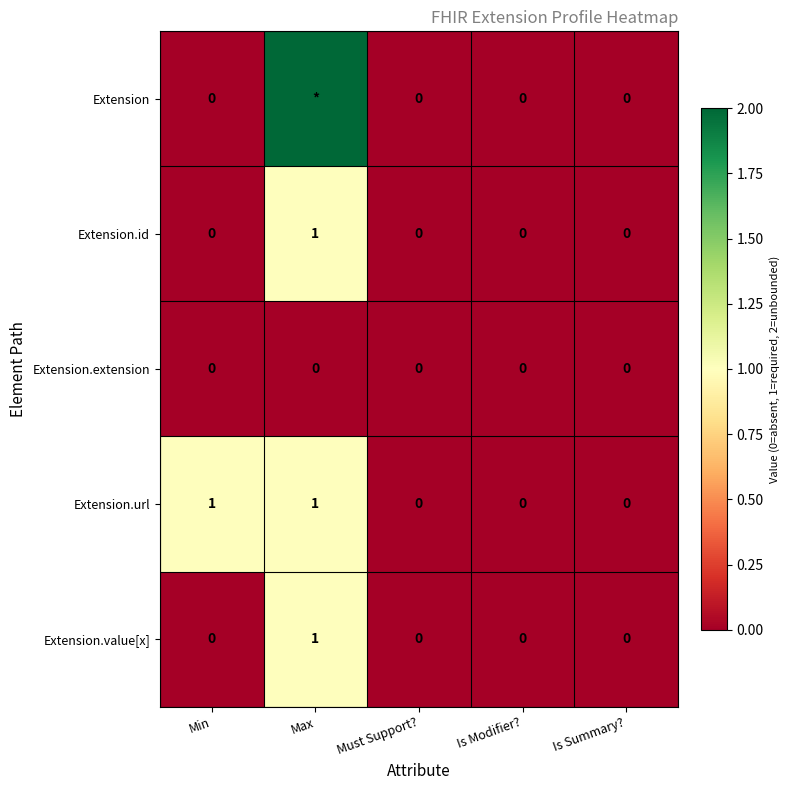

At how many categories does at least one series exceed 0?

2